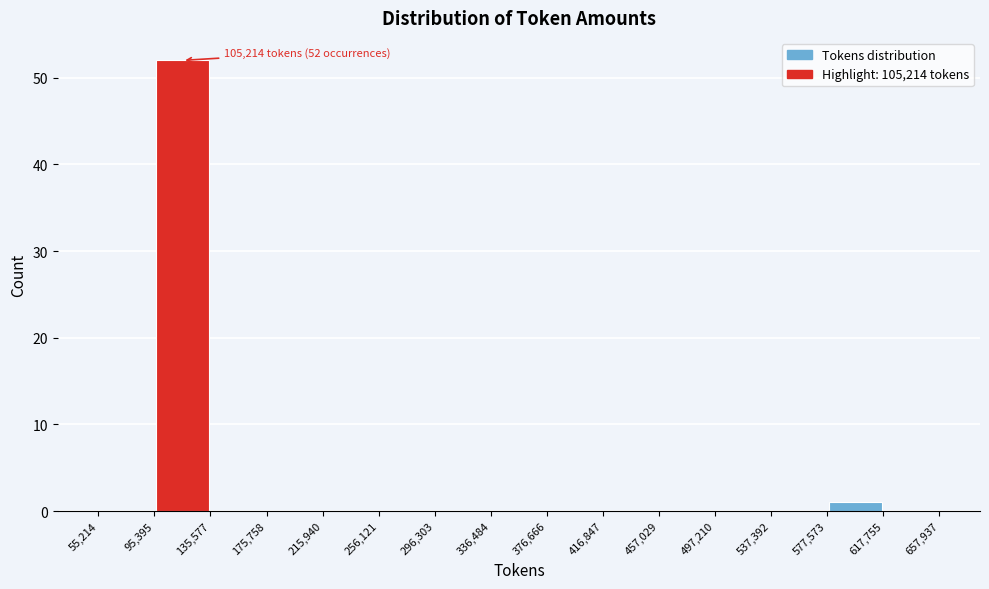

Which range on the x-axis has the tallest bar?

95,395 to 135,577